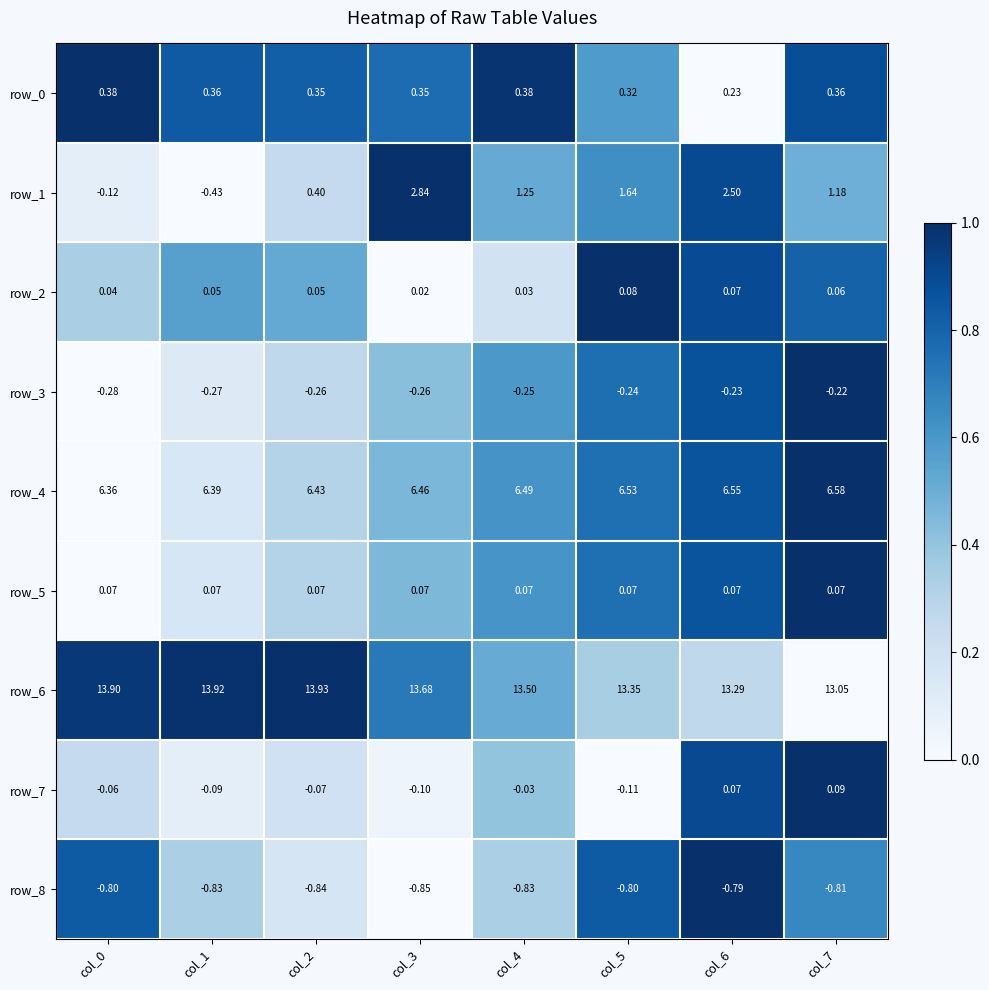

How many data points in row_7 are above 0?

2